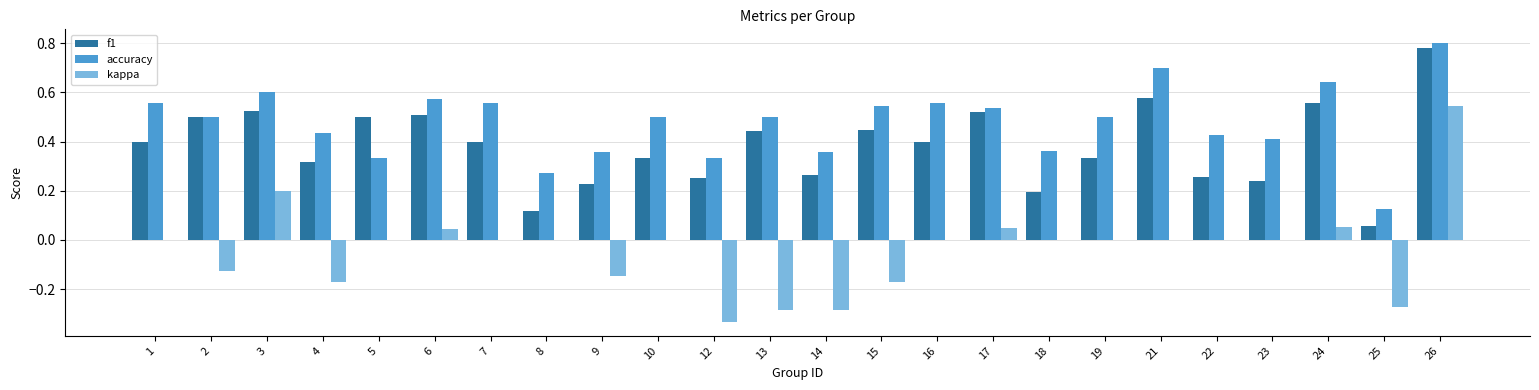

Which series has the largest total across all categories?

accuracy